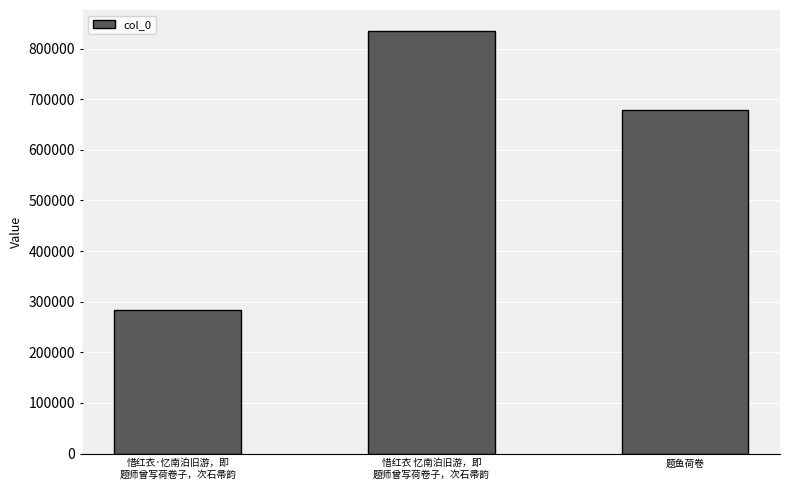

Reading left to right, what are all the values shown in this chart?

惜红衣·忆南泊旧游，即
题师曾写荷卷子，次石帚韵=283322	惜红衣 忆南泊旧游，即
题师曾写荷卷子，次石帚韵=834405	题鱼荷卷=678241